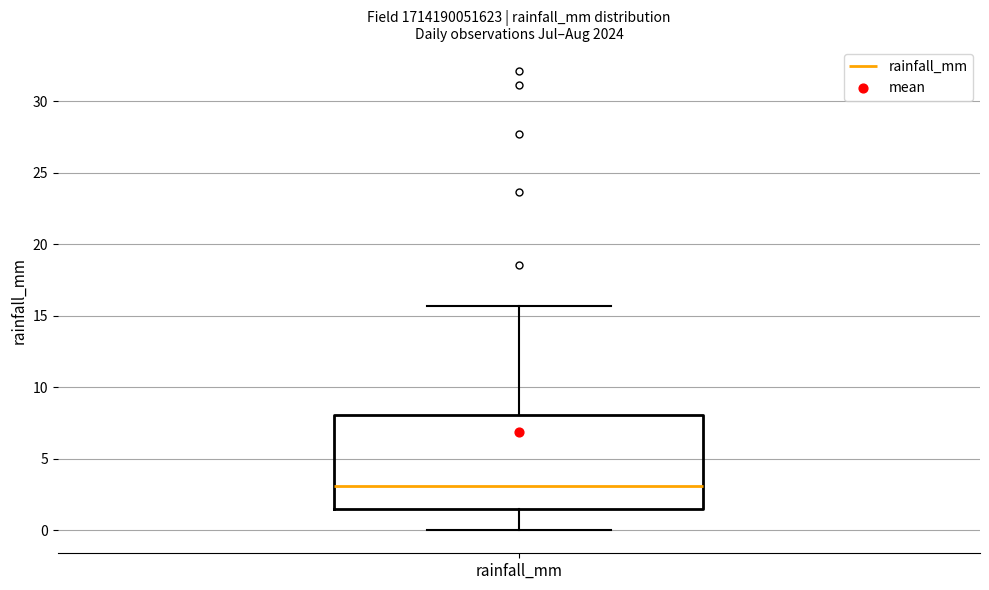

Where does the median line of the box for rainfall_mm sit on the y-axis? The values are not printed on the chart, so give them approximately, as read against the axis.

3.0